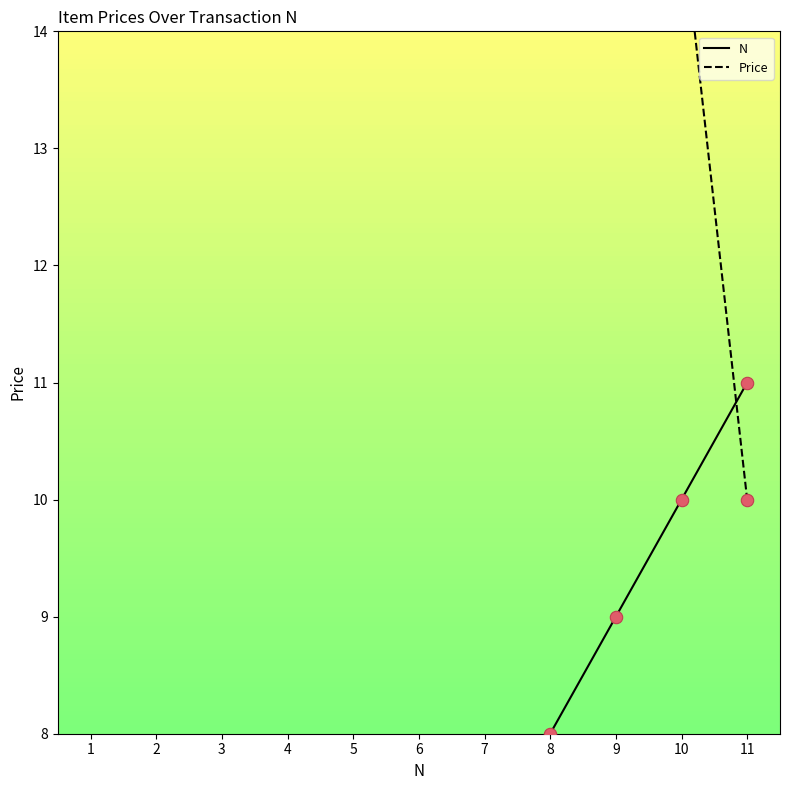

What is the total value across all series at 6?

21